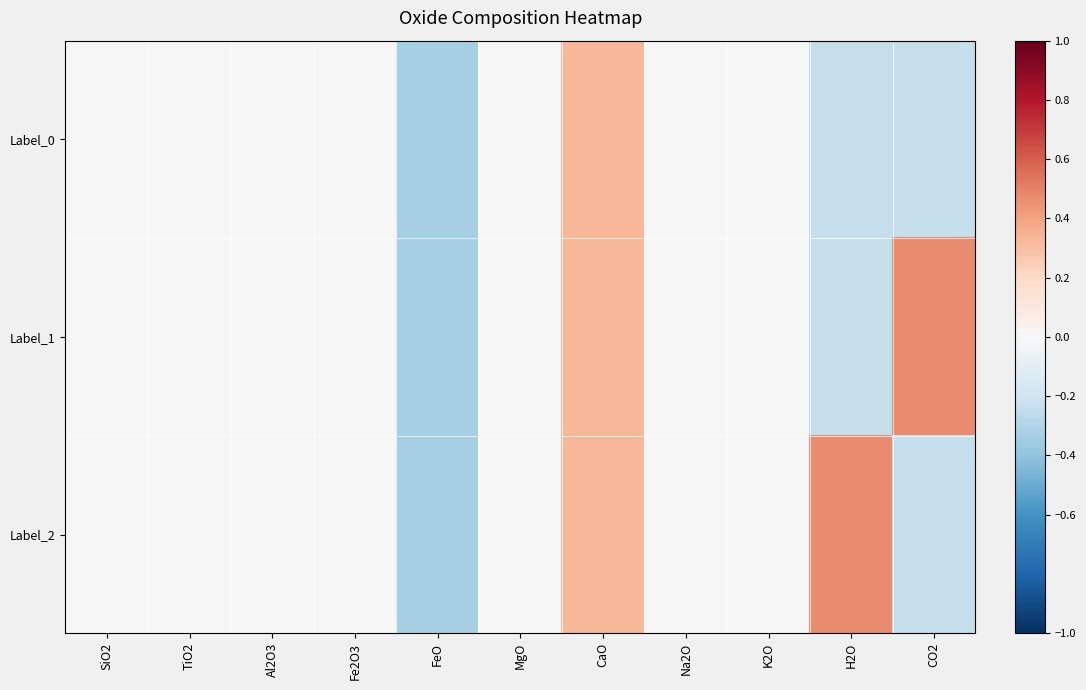

Rank the series at SiO2 from highest to lowest value.

Label_0, Label_1, Label_2